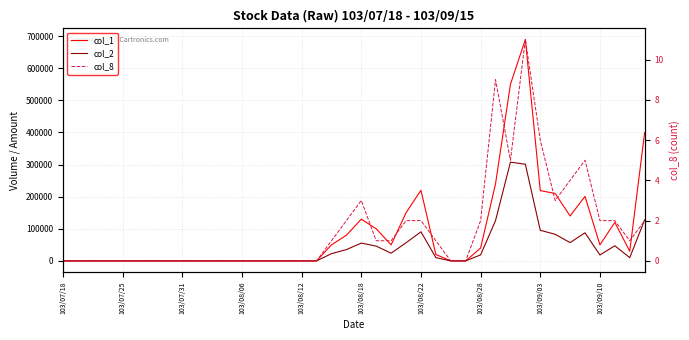

Where does the col_8 series first go above 1?

19